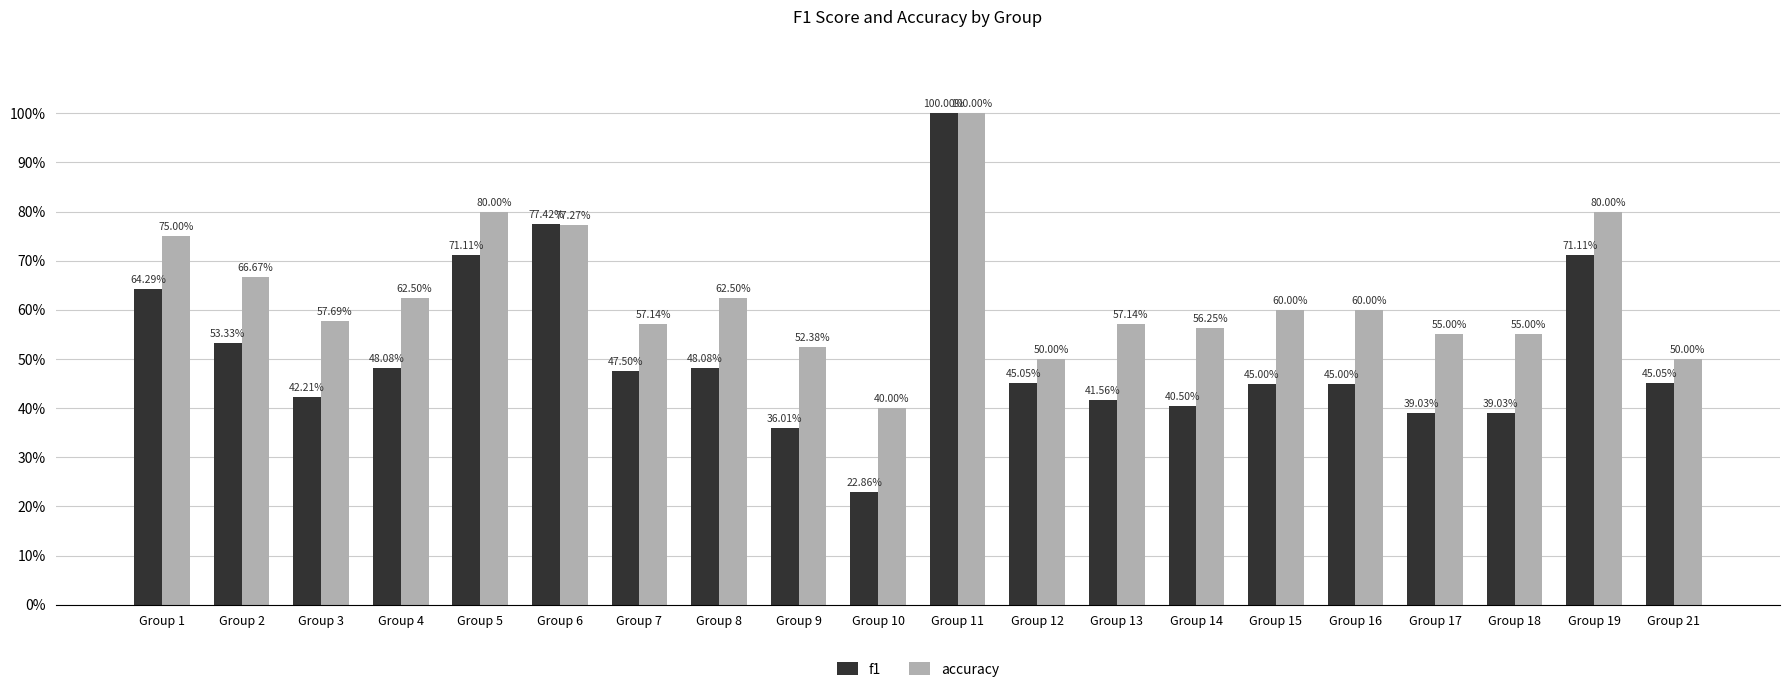

Rank the categories by accuracy value from lowest to highest.

Group 10, Group 12, Group 21, Group 9, Group 17, Group 18, Group 14, Group 7, Group 13, Group 3, Group 15, Group 16, Group 4, Group 8, Group 2, Group 1, Group 6, Group 5, Group 19, Group 11